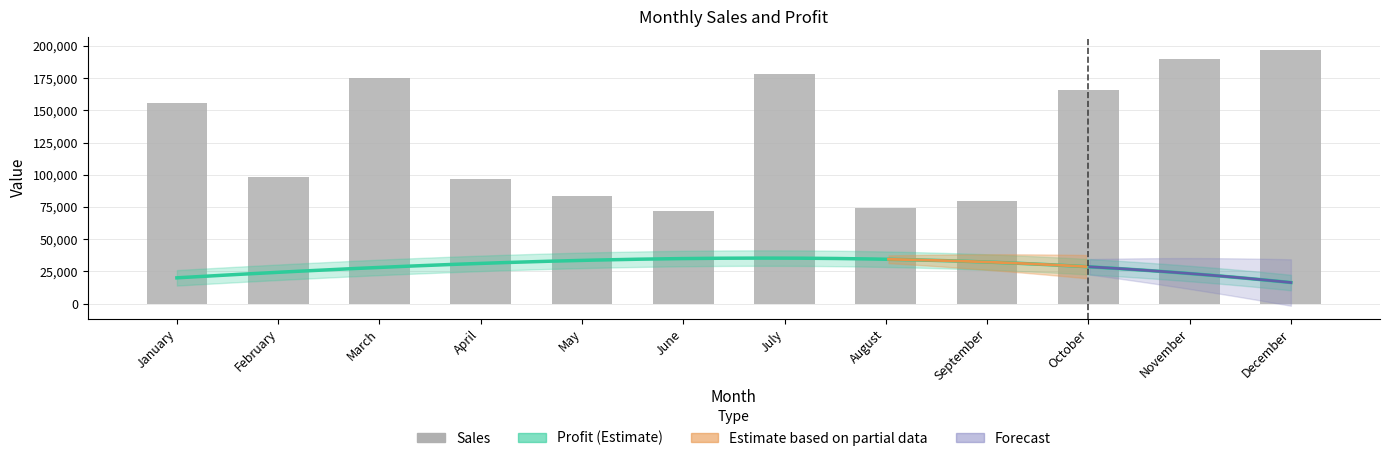

How many bars are there in total?

12